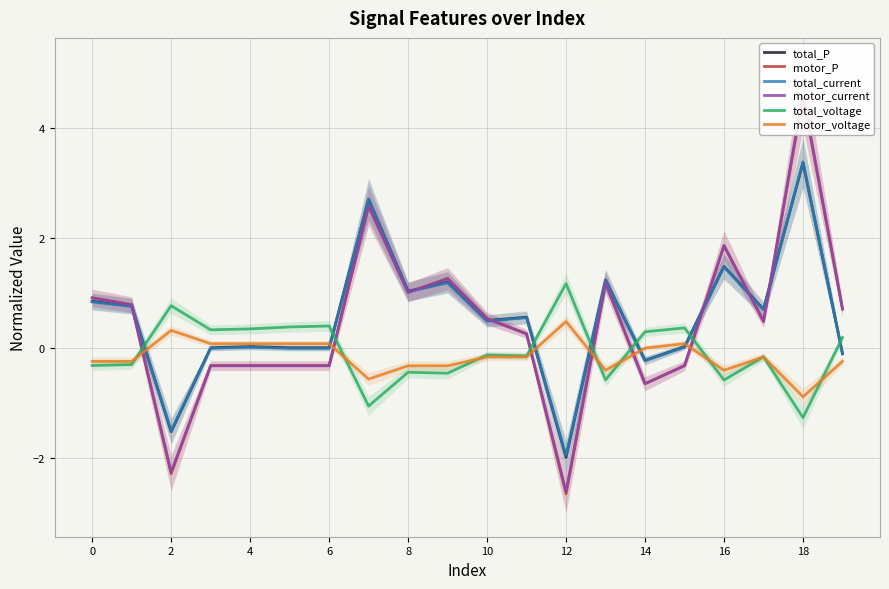

What is the sum of all motor_P values?

9.0